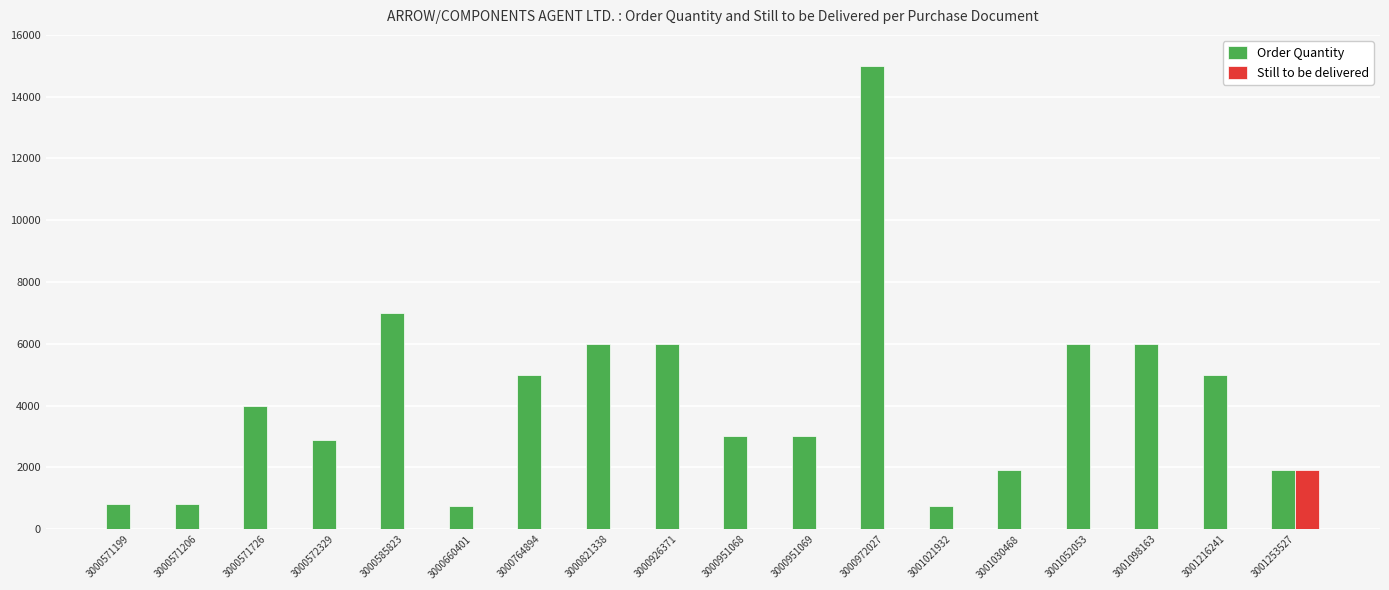

How many groups of bars are there?

18